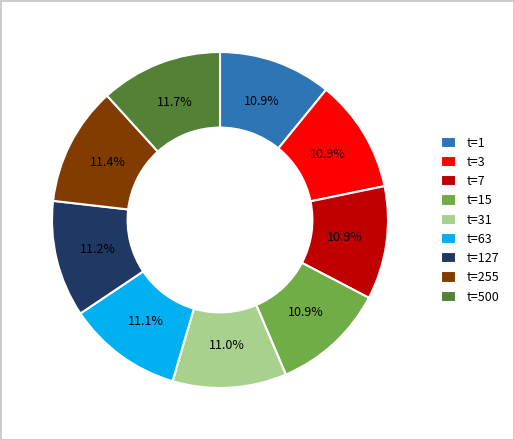

Is the sum of t=15 and t=127 greater than half?

No